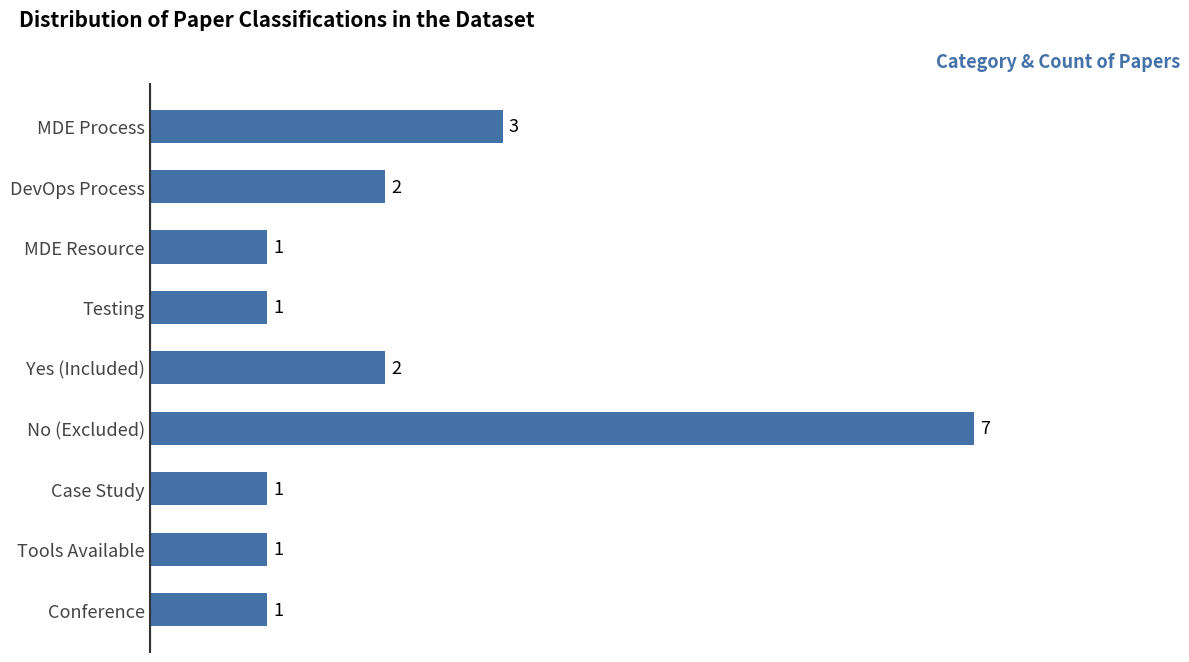

The value at DevOps Process is 1. True or false?

False